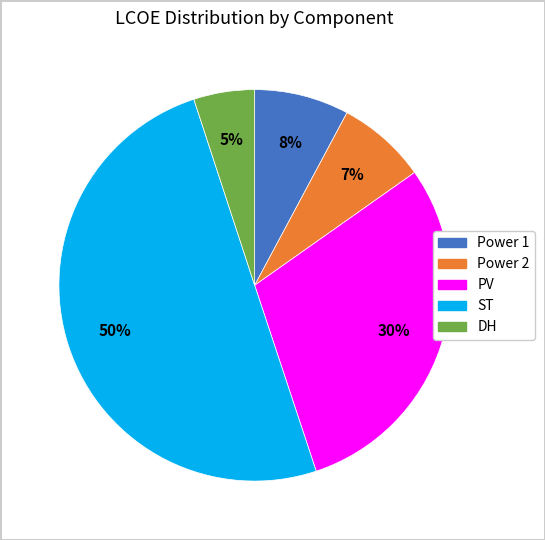

To the nearest percent, what percentage of the pie is PV?

30%